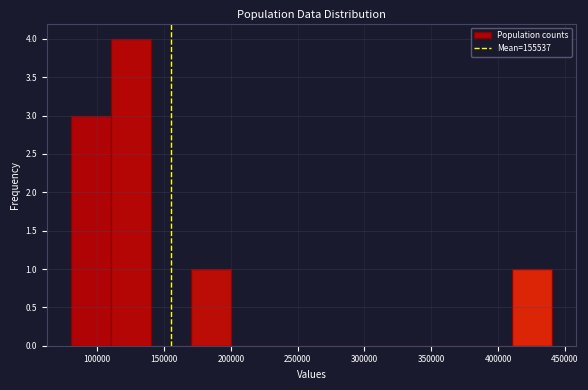

Reading left to right, transcribe this chart: for each bar, give the range it covers on the x-axis and its height. Neither the bar edges nor the heights are printed on the chart, so give them approximately, as read against the axes.

80000 to 110000: 3
110000 to 140000: 4
140000 to 170000: 0
170000 to 200000: 1
200000 to 230000: 0
230000 to 260000: 0
260000 to 290000: 0
290000 to 320000: 0
320000 to 350000: 0
350000 to 380000: 0
380000 to 410000: 0
410000 to 440000: 1